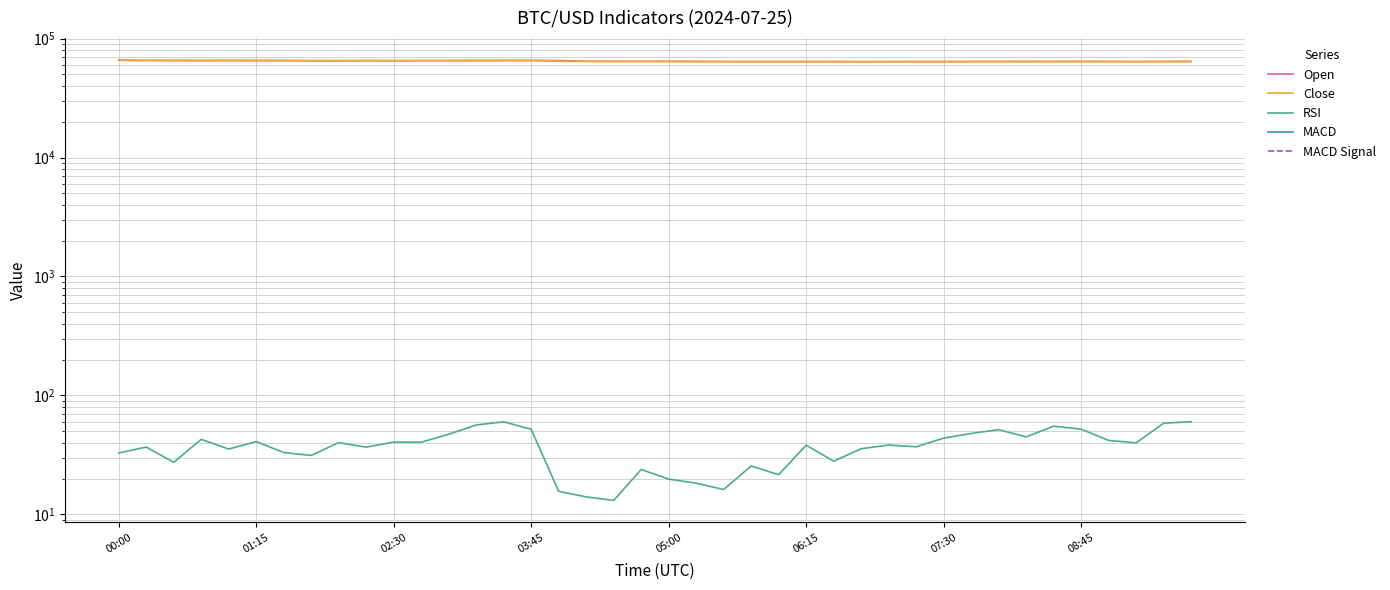

Which label corresponds to the largest value in the chart?

00:00